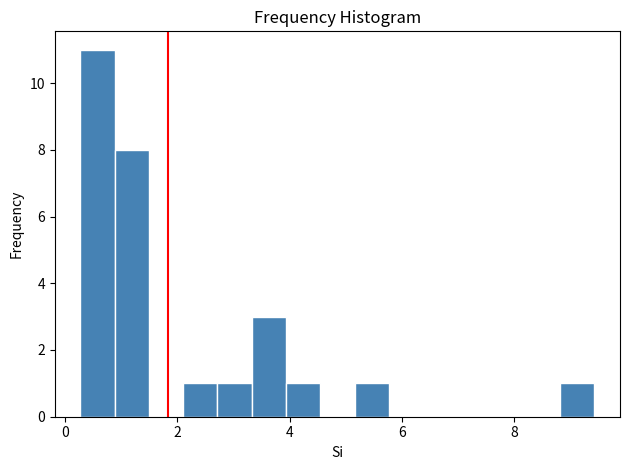

Around what value on the x-axis is the tallest bar? Give the approximate position of its centre, as read against the axis.

0.6